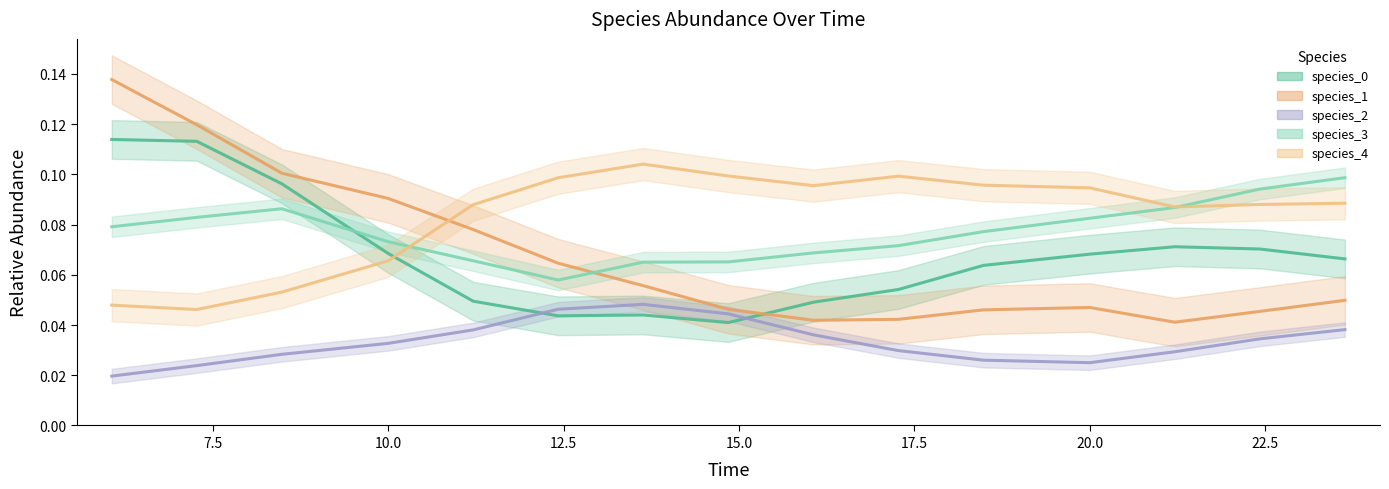

How many interior local valleys does the species_3 series have?

1